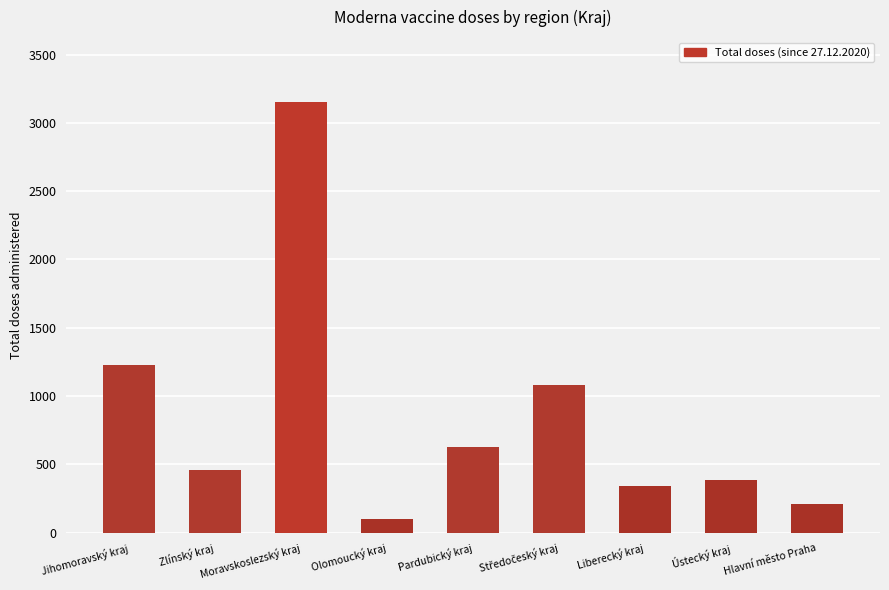

What is the ratio of the value at Olomoucký kraj to the value at Hlavní město Praha?

0.5